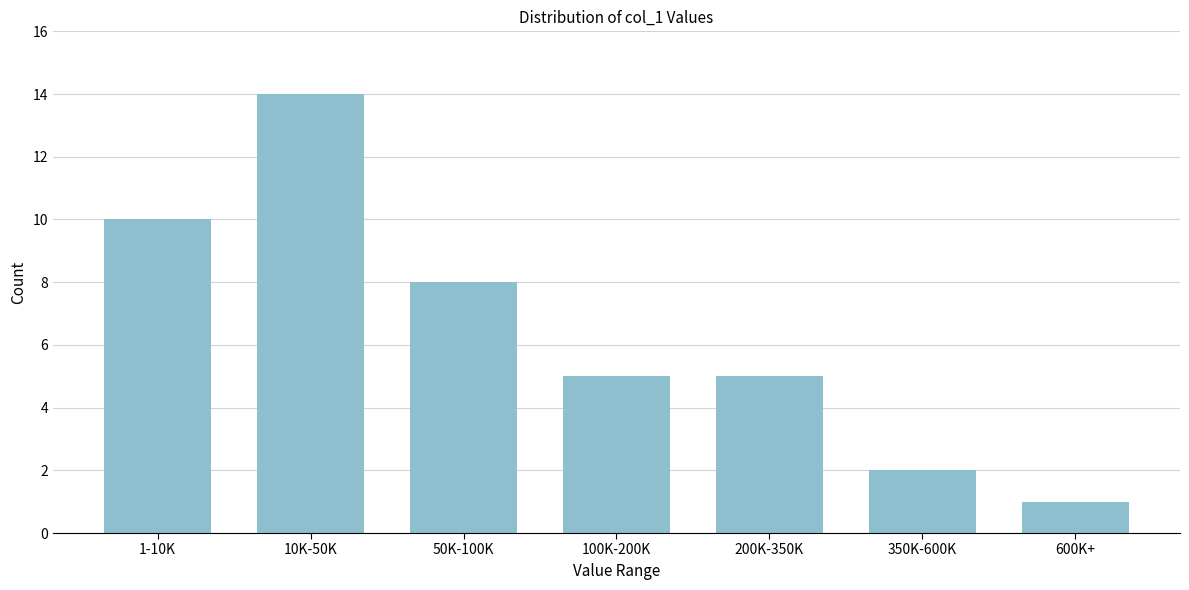

Reading left to right, extract all data points from this chart.

10	14	8	5	5	2	1